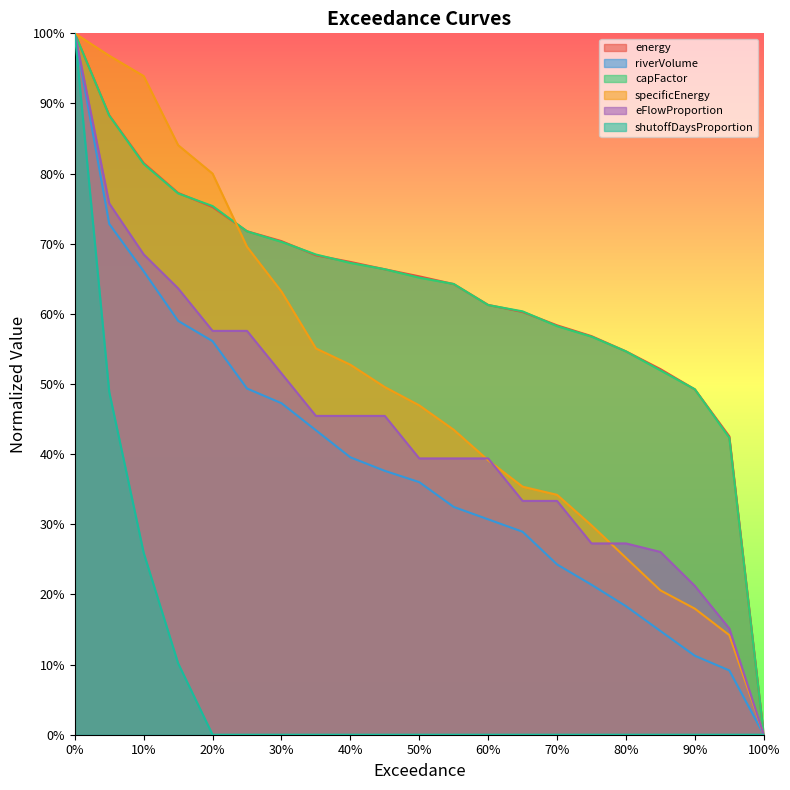

What is the maximum value shown in the chart?

1.0